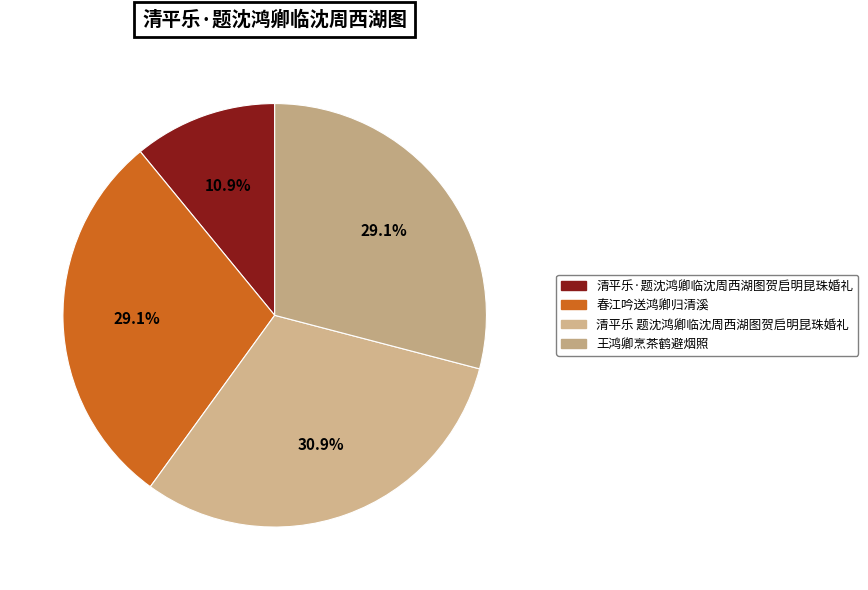

How many slices are in this pie chart?

4